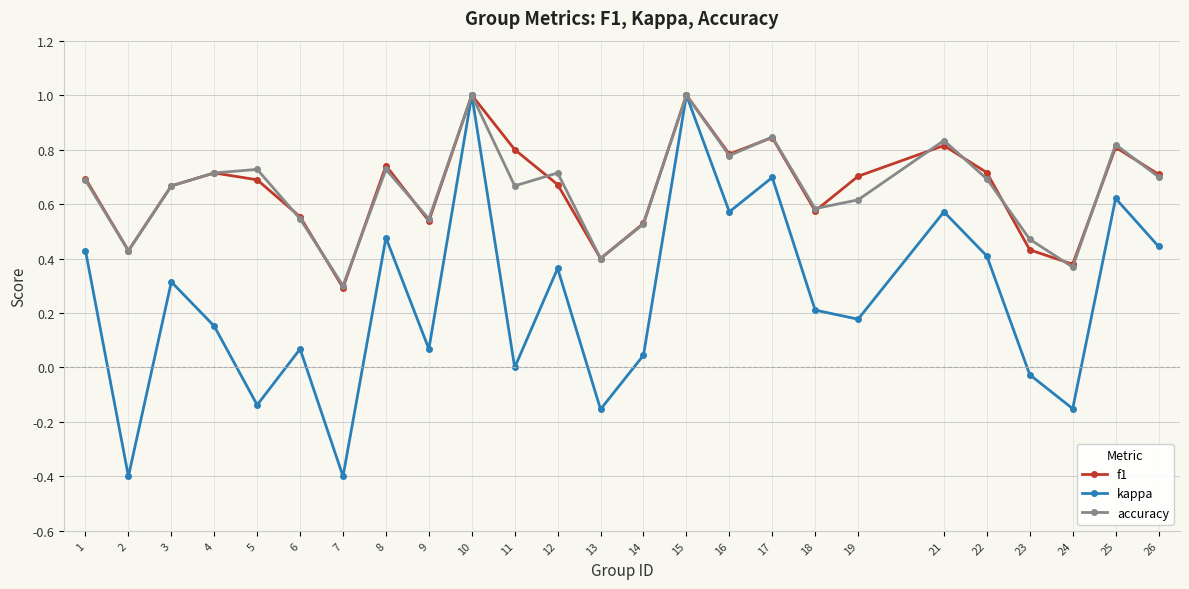

What is the difference between the f1 values at 2 and 19?

0.3